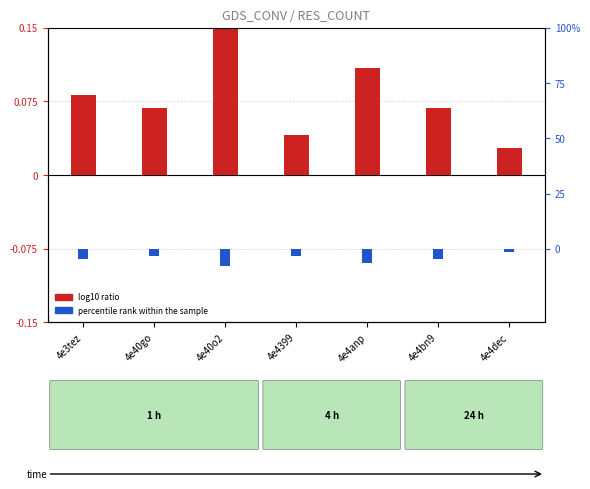

What is the minimum value shown in the chart?

-0.1